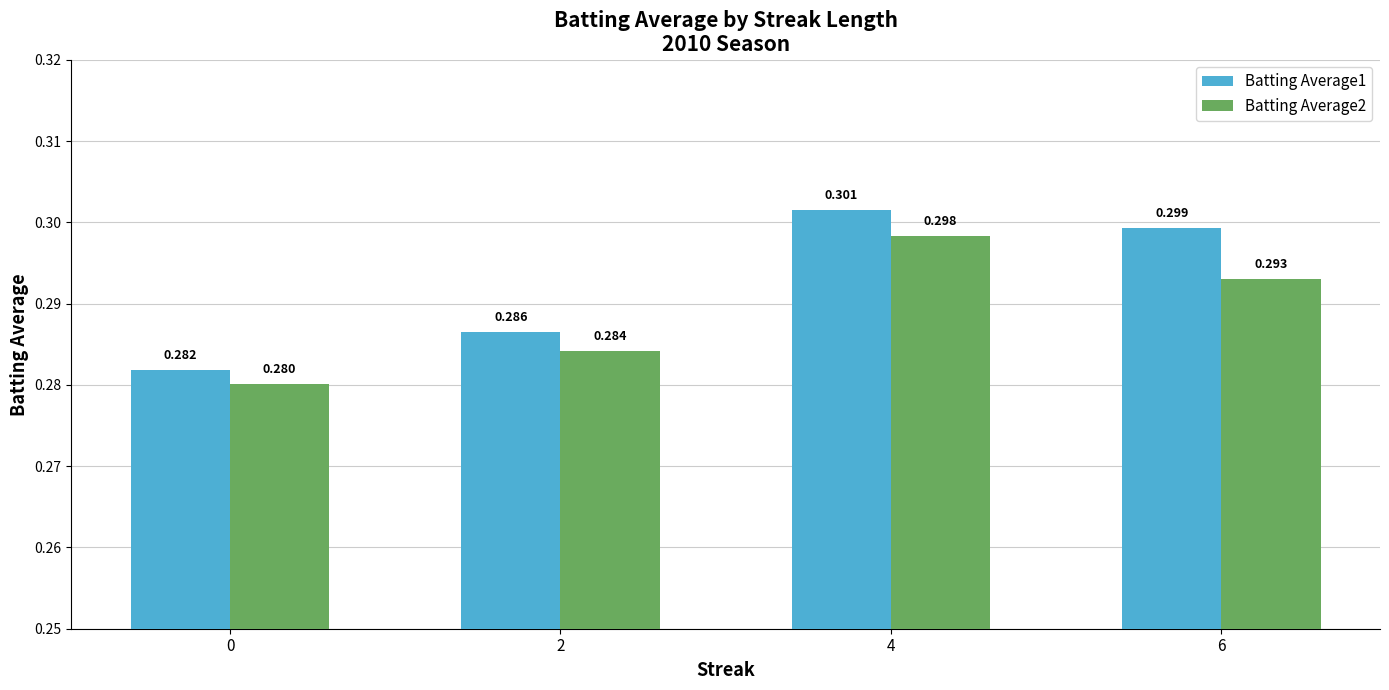

Are the bars grouped side by side (vs. stacked)?

Yes